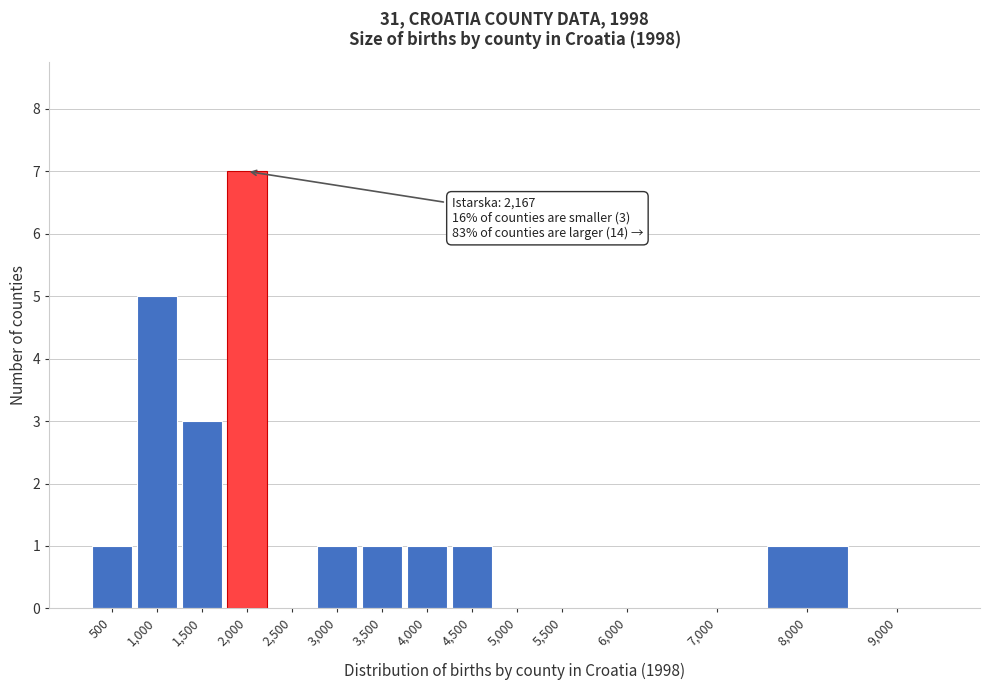

Reading left to right, what are all the values shown in this chart?

500=1	1,000=5	1,500=3	2,000=7	2,500=0	3,000=1	3,500=1	4,000=1	4,500=1	5,000=0	5,500=0	6,000=0	7,000=0	8,000=1	9,000=0